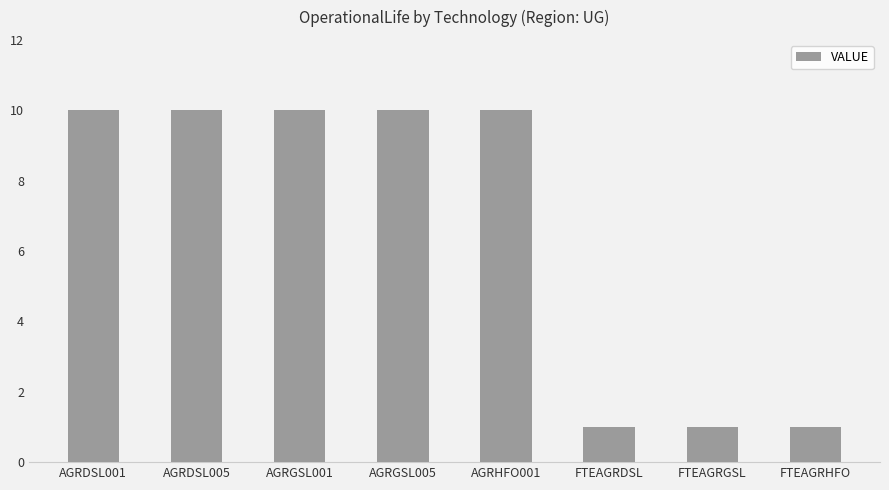

Is it true that the value at FTEAGRGSL is 1?

True